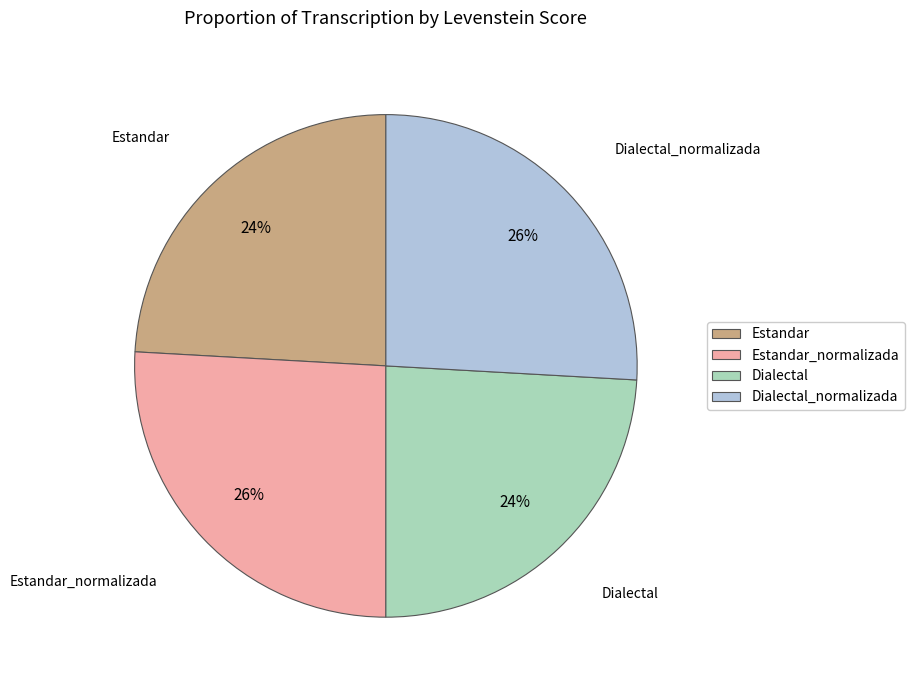

Is it true that Estandar is 24% of the pie?

True